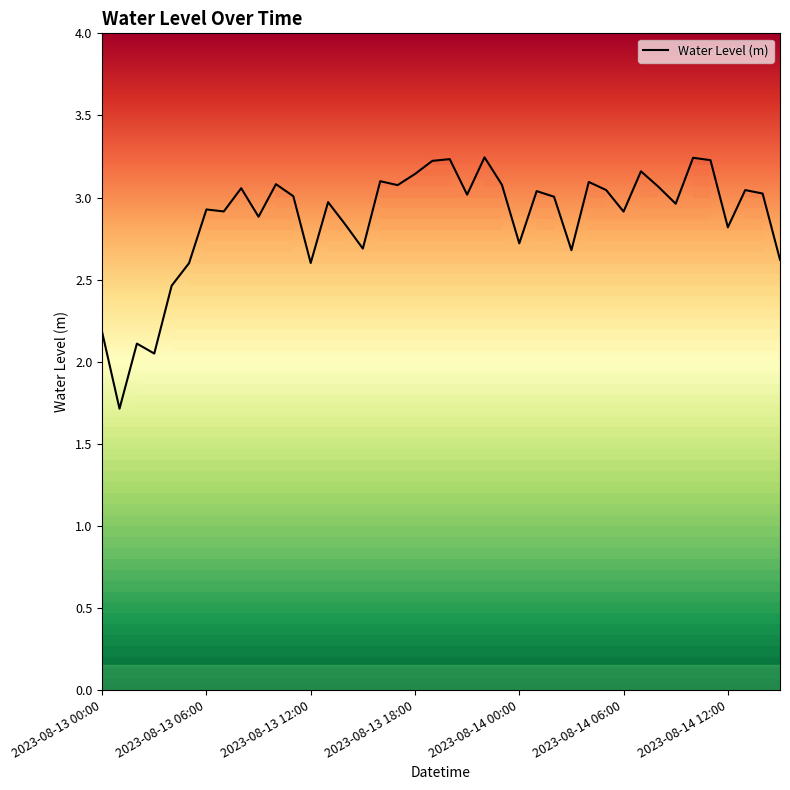

What is the difference between the maximum and minimum values?

1.5